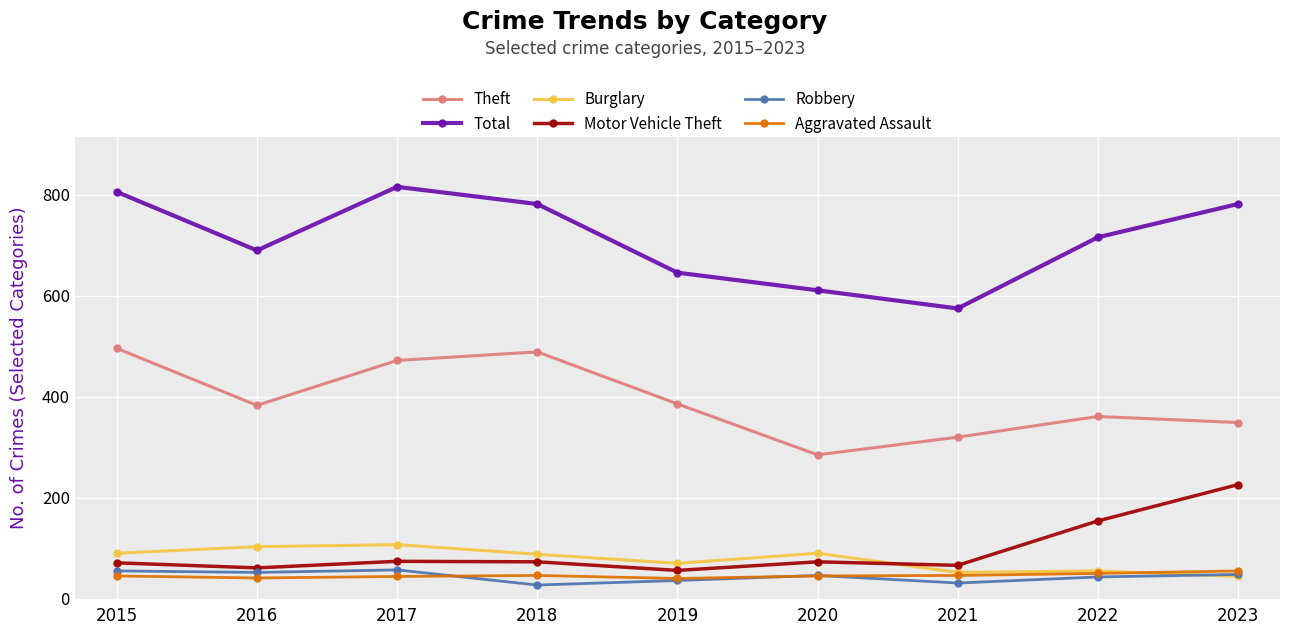

Read the Robbery value at 2018.

27